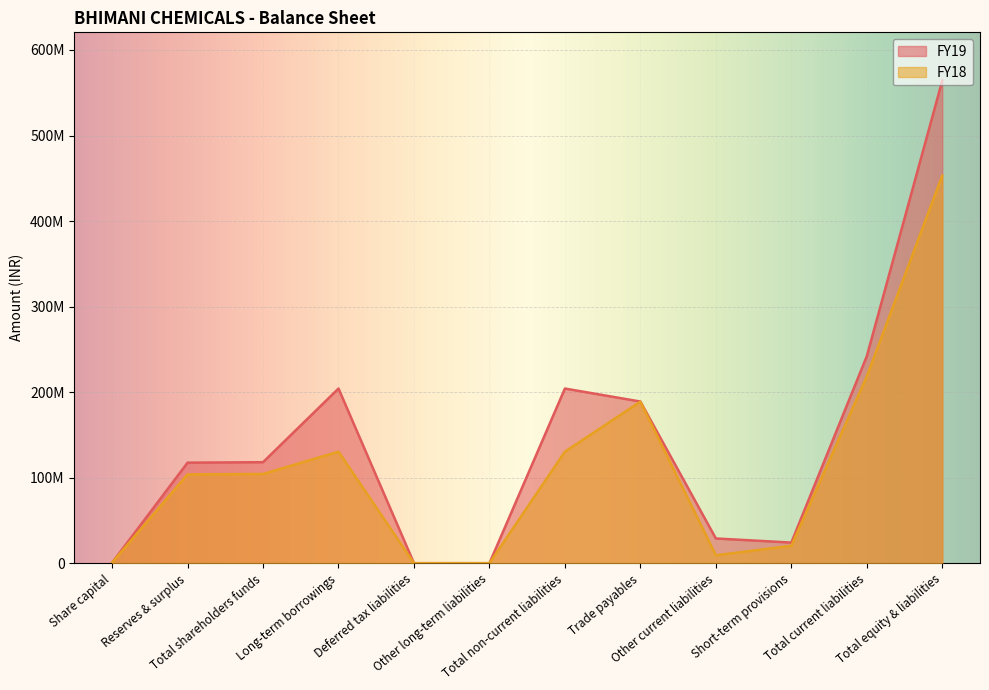

What is the sum of the FY19 values at Total shareholders funds and Trade payables?

307038028